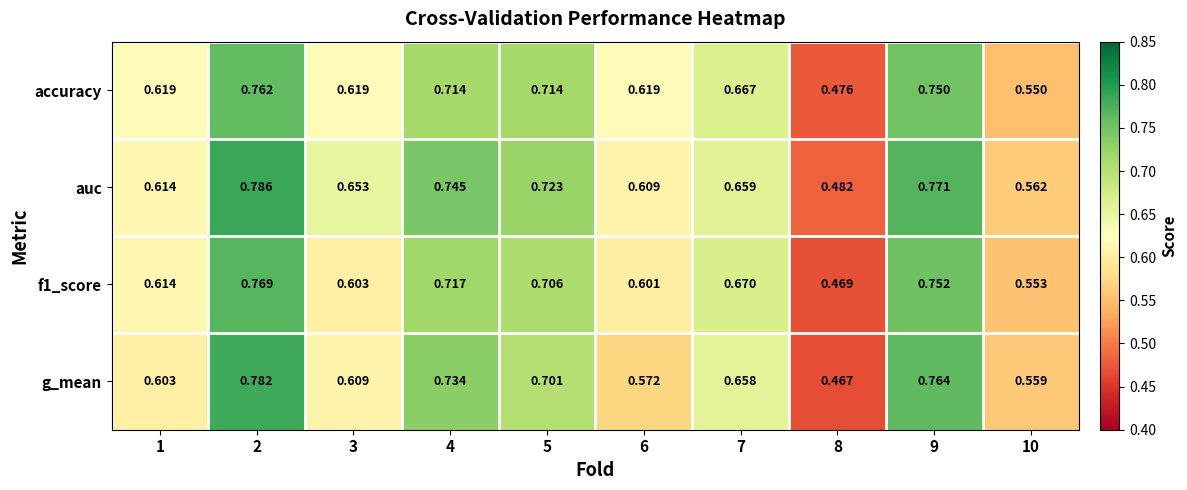

Between 5 and 8, which series saw the biggest shift?

auc